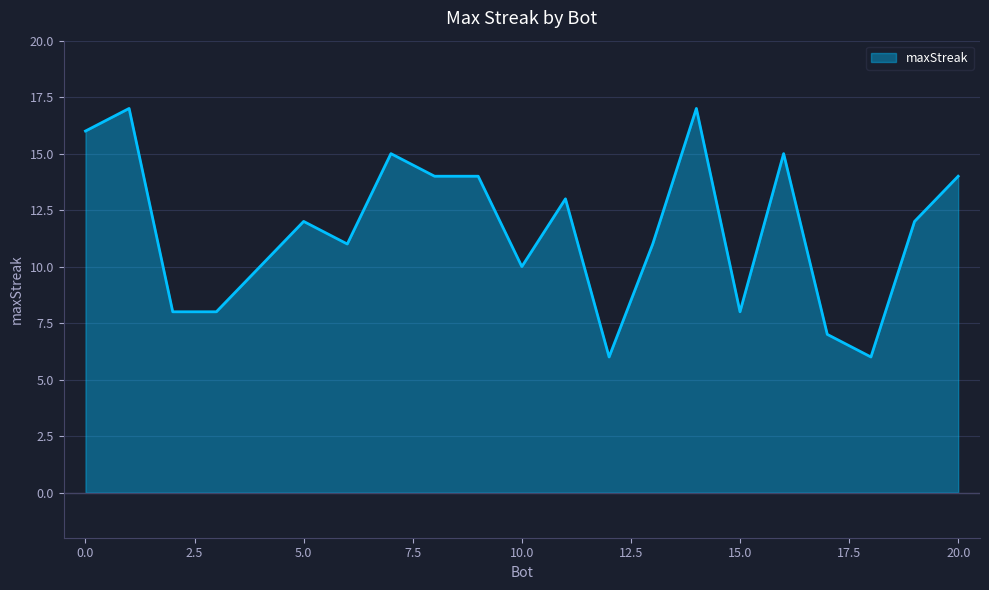

What is the maximum value shown in the chart?

17